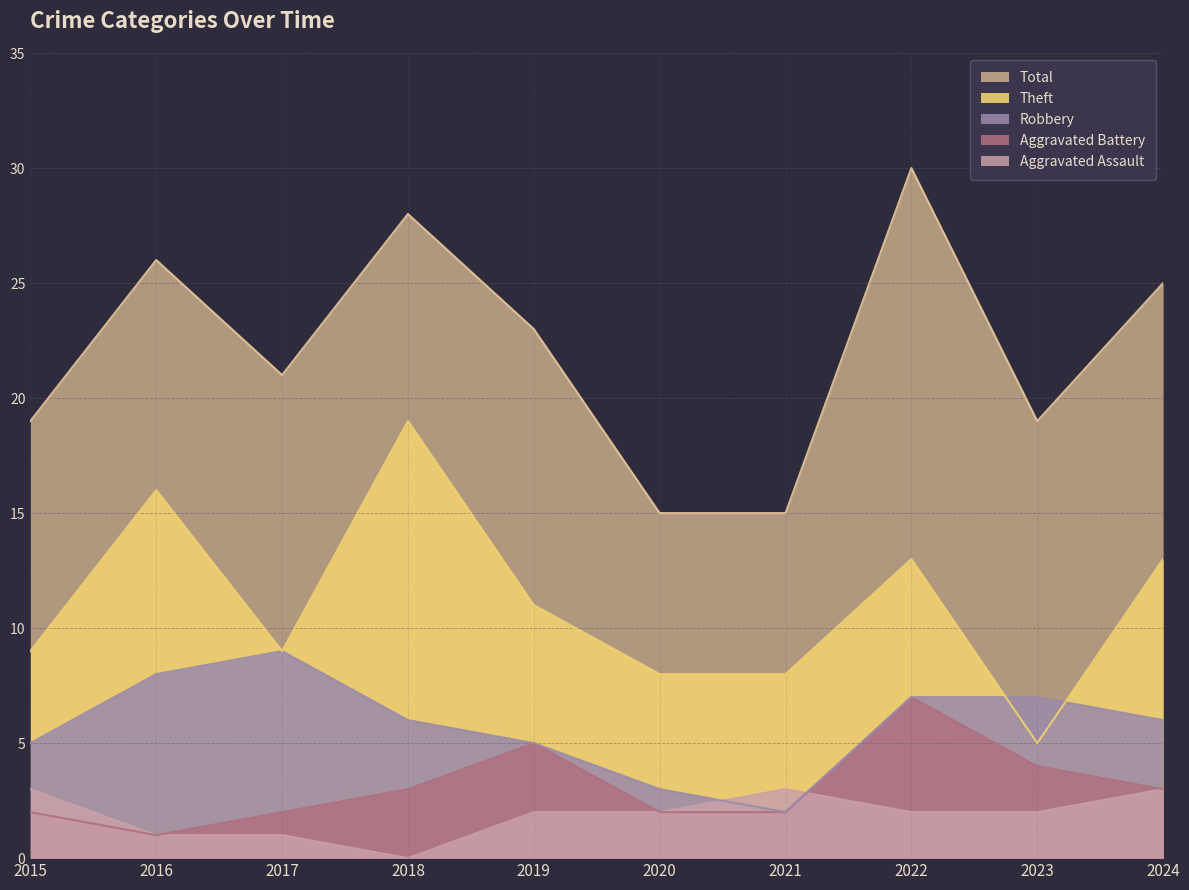

Is it true that Robbery equals 4 at 2018?

False